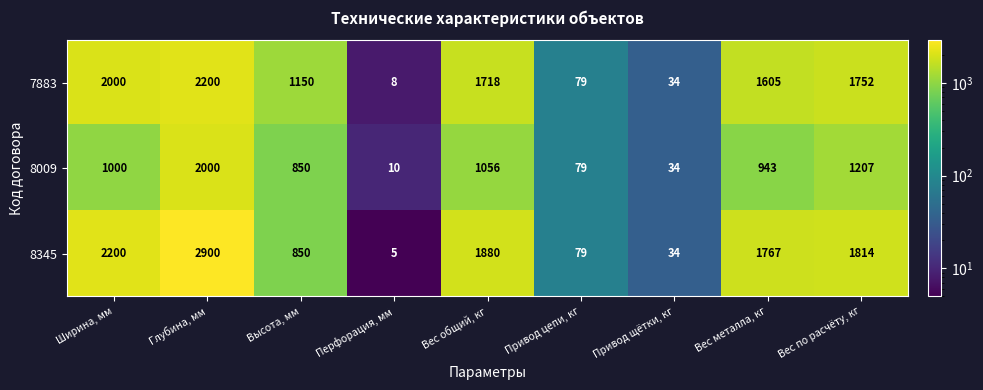

List the series in order of their overall mean, lowest first.

8009, 7883, 8345